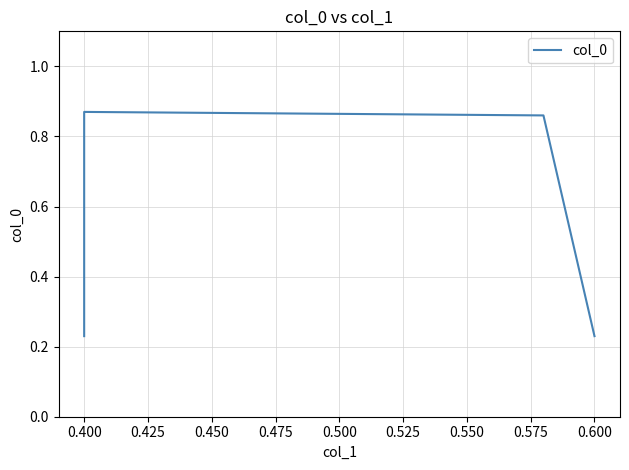

What is the sum of the values at 0.425 and 0.375?

1.1